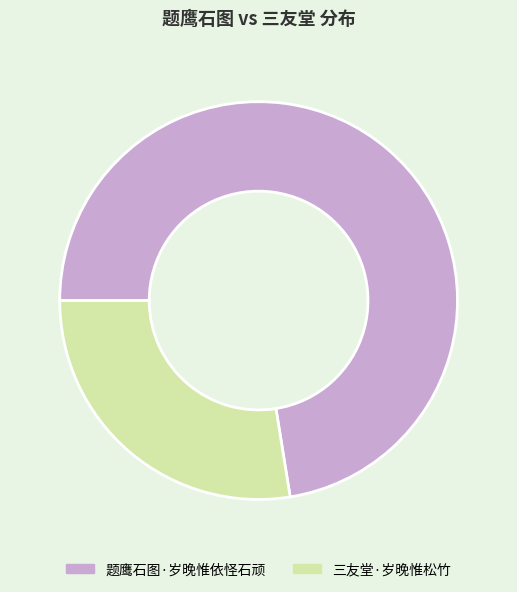

Is there a majority slice in this chart?

Yes